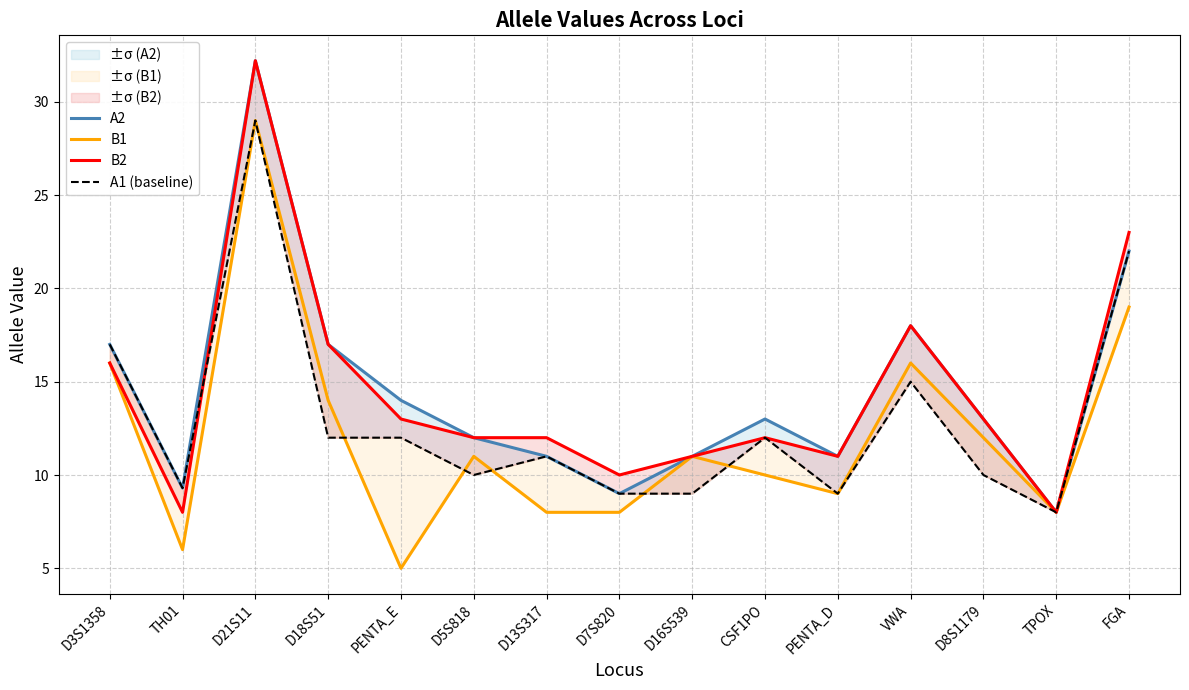

Which series changed the most between D5S818 and TPOX?

A2